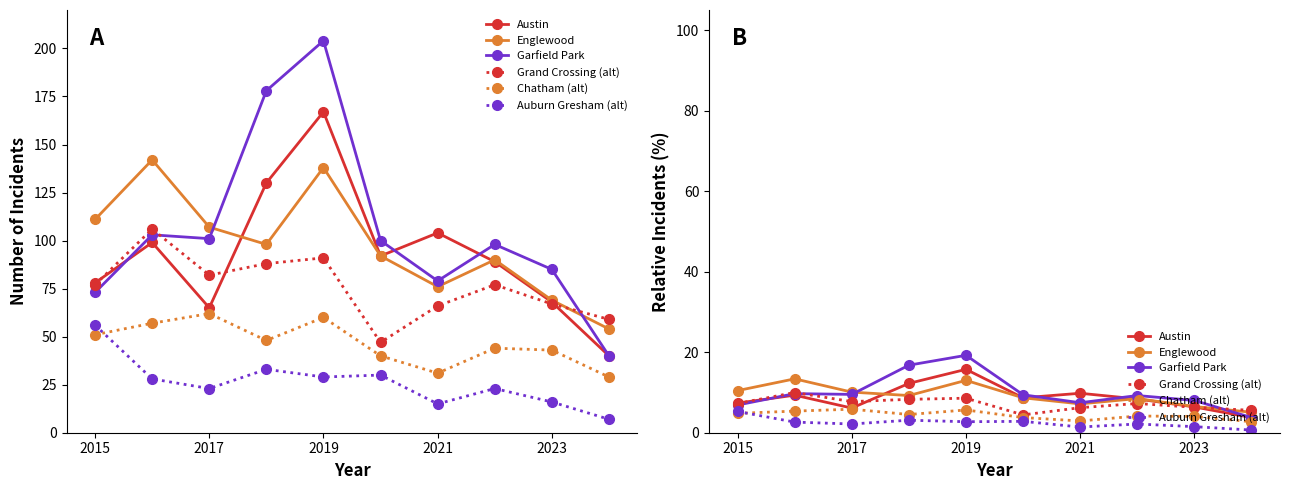

Which series has the largest range (max minus min)?

Garfield Park